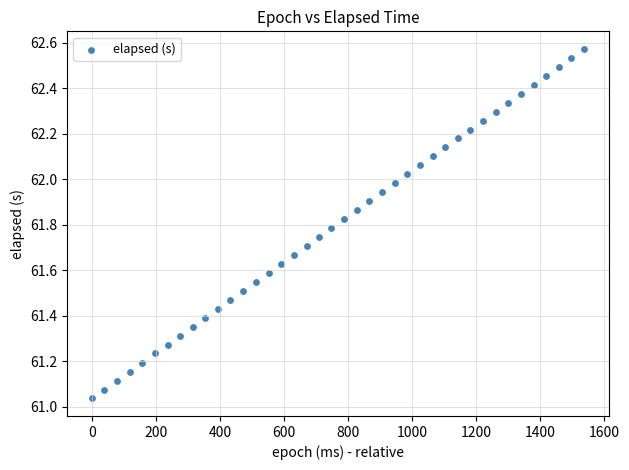

What is the range of X values (max minus min)?

1538.0